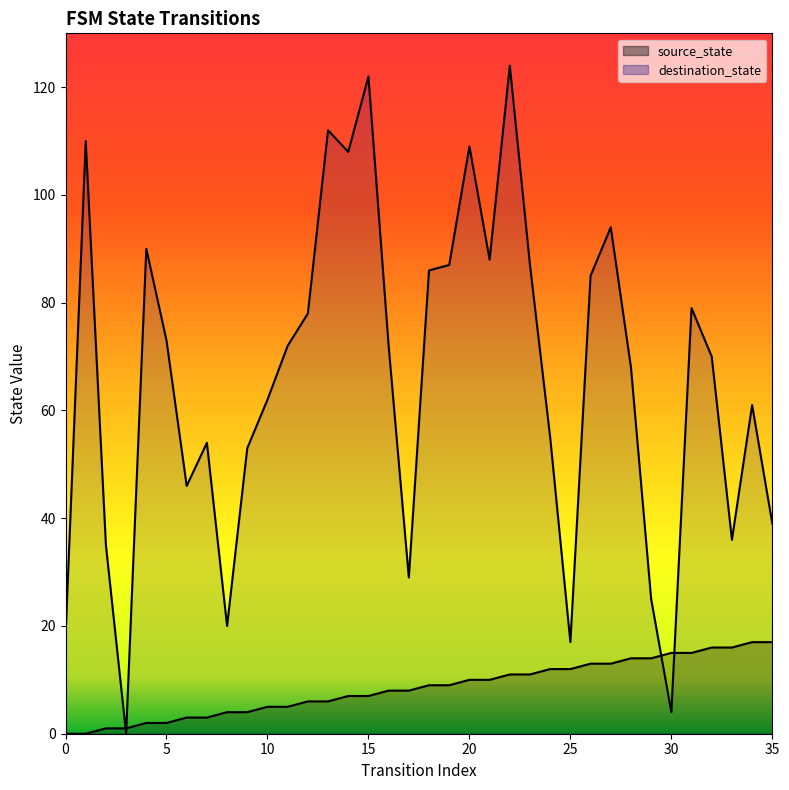

What are all the series names shown in the legend?

source_state, destination_state